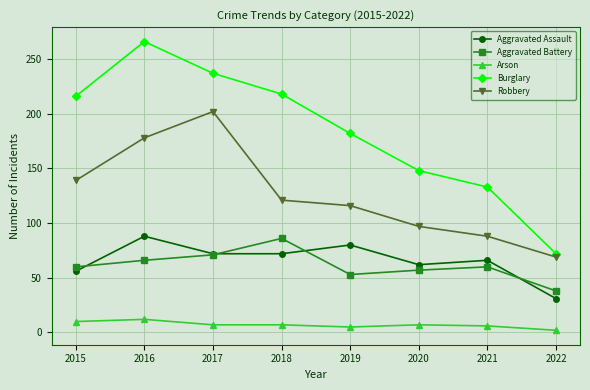

Which series has the largest total across all categories?

Burglary